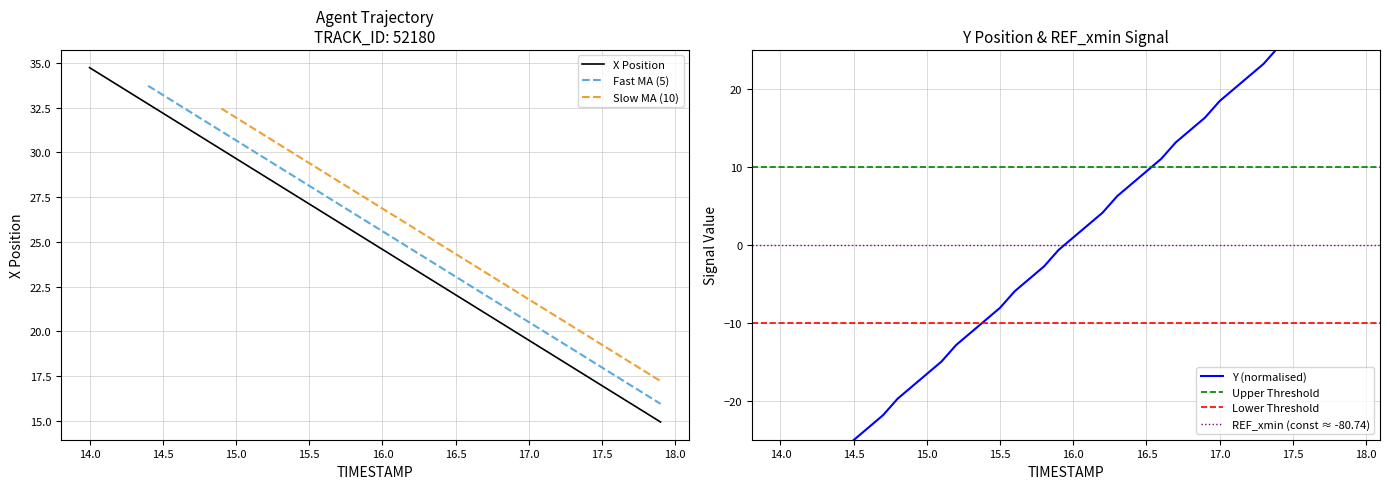

After their last crossing, which series has the higher values: X or Y?

Y